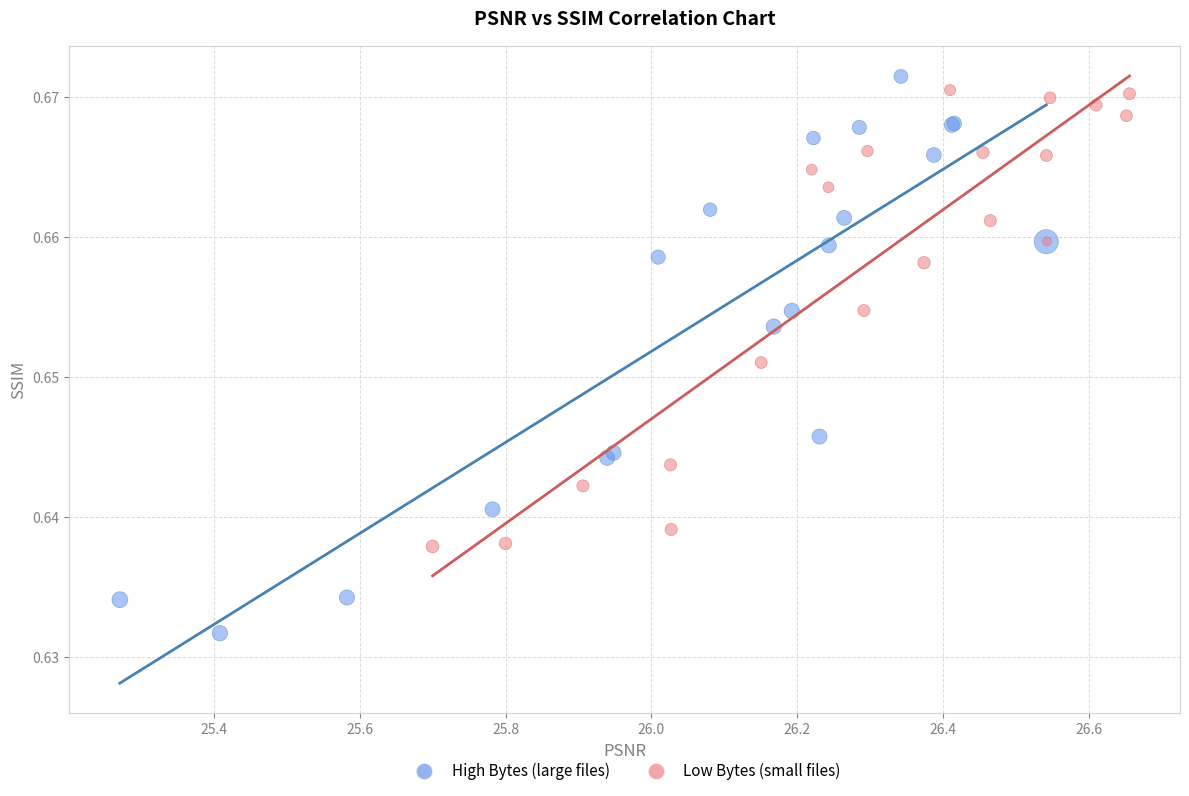

Which series has the largest Y range (max minus min)?

High Bytes (large files)